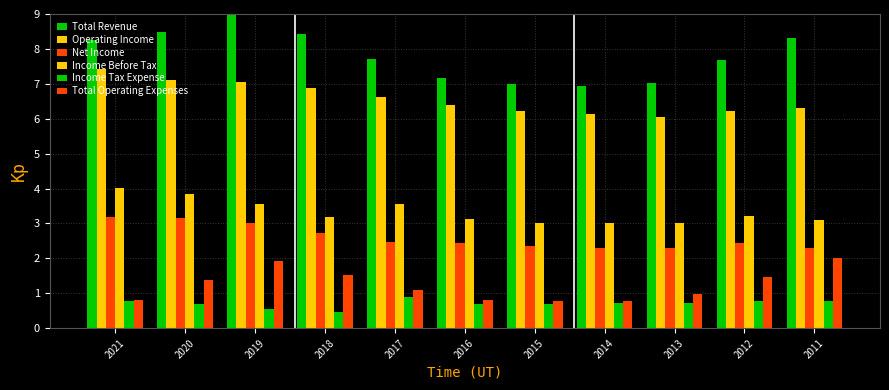

What is the value of the Income Tax Expense bar at the 11th from the left?

0.8